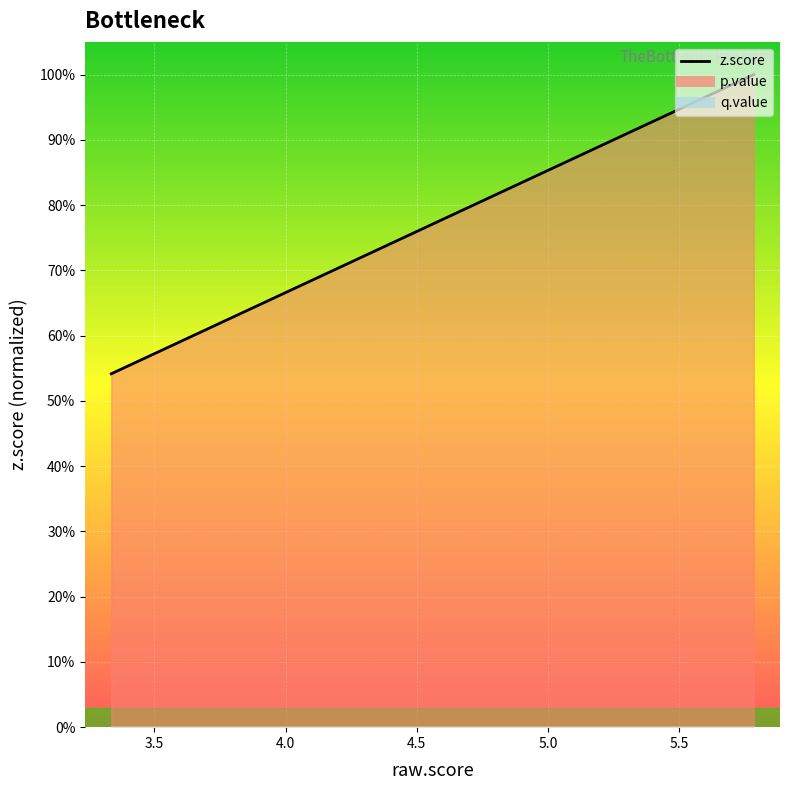

True or false: the data shows 1.5 at 17.

False